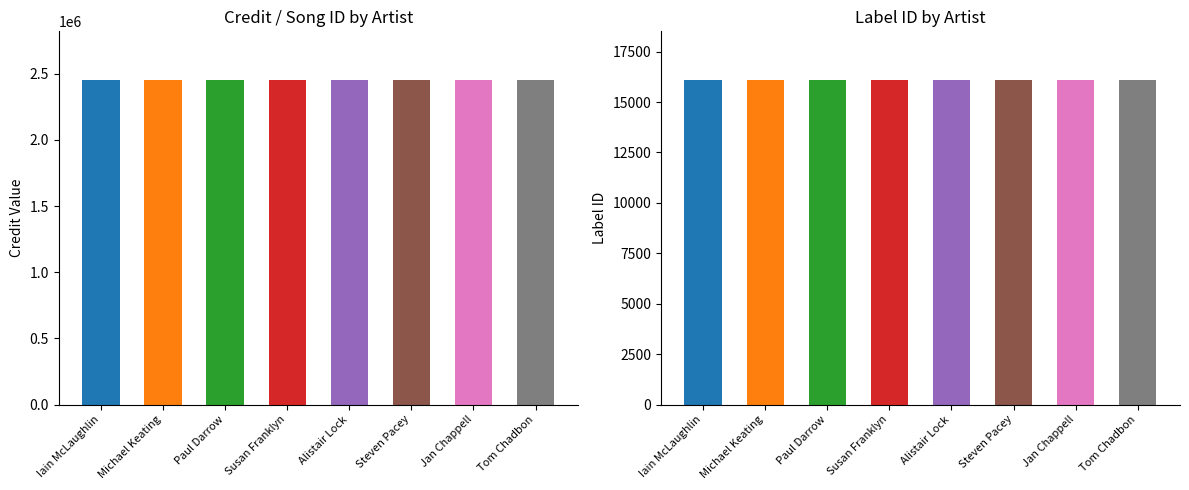

True or false: credit has a value of 2453215 at Alistair Lock.

True